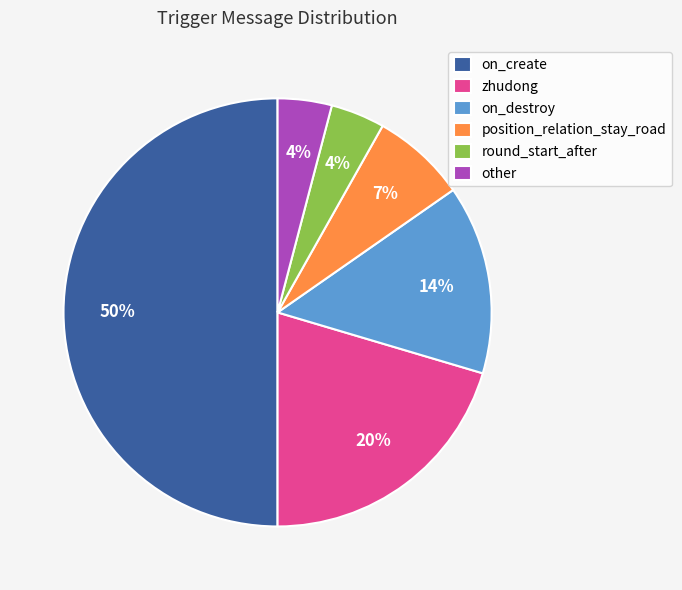

Do round_start_after and zhudong together represent more than half of the pie?

No